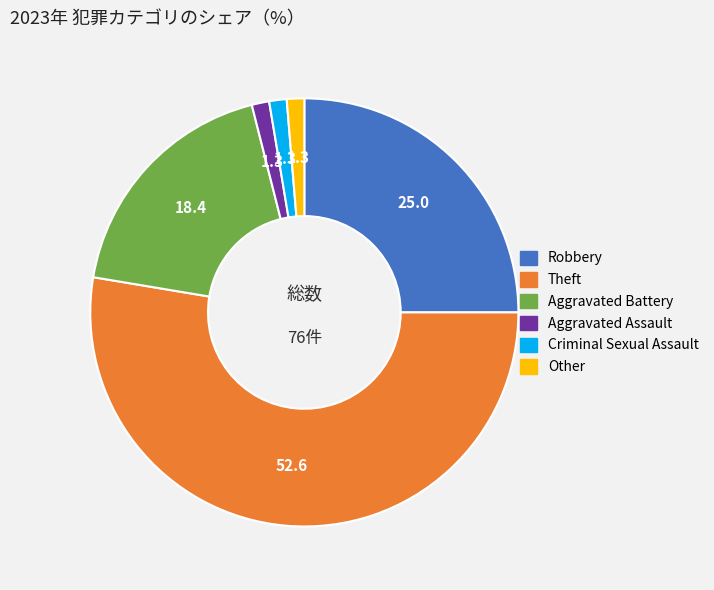

Is the sum of Aggravated Assault and Theft greater than half?

Yes